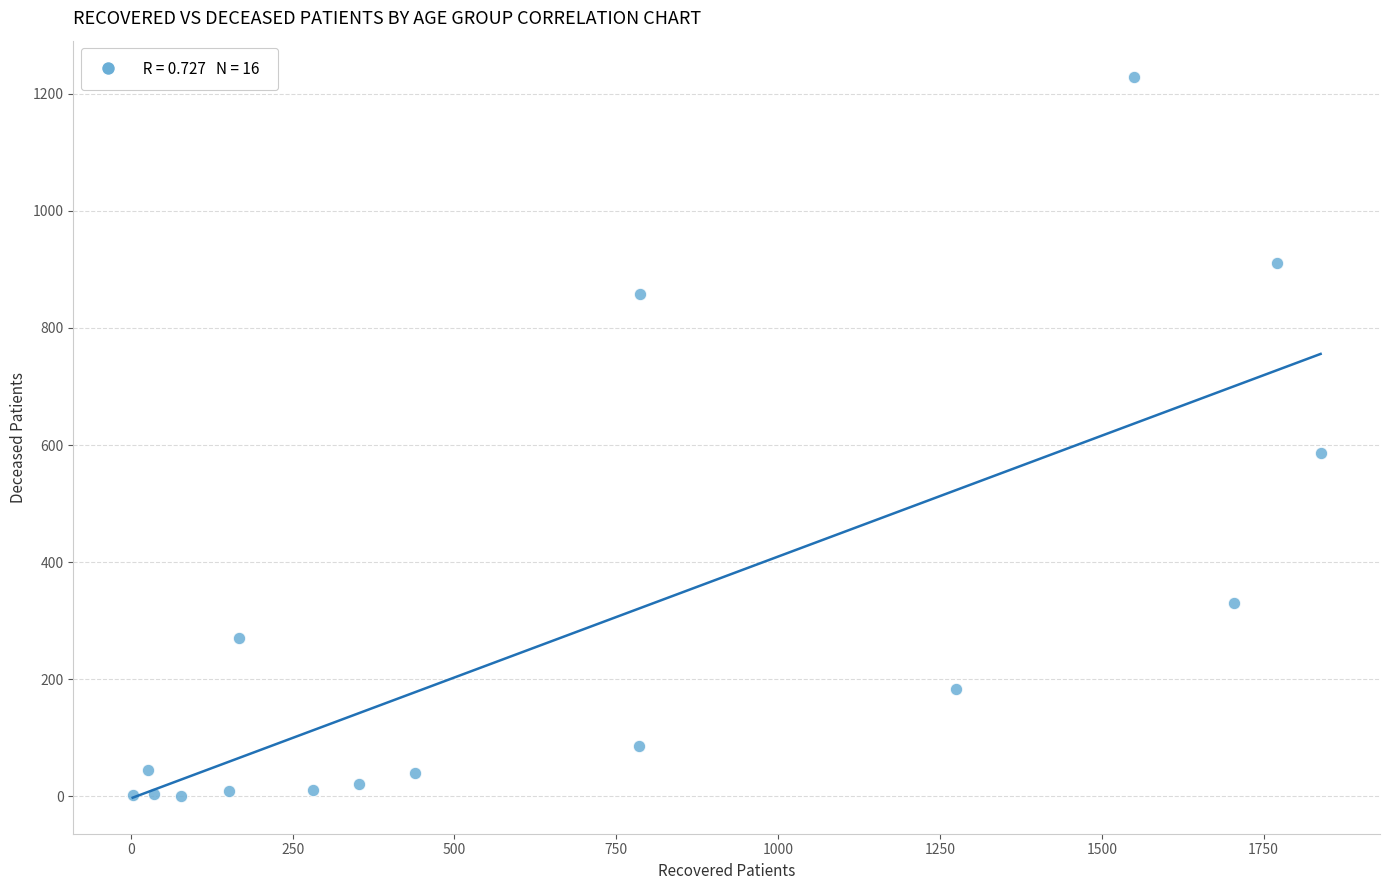

What Y value in the scatter plot is closest to 614?

587